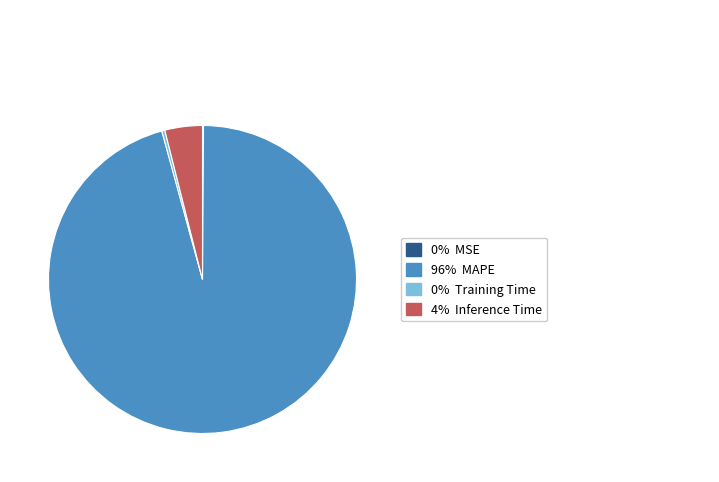

Is there a majority slice in this chart?

Yes